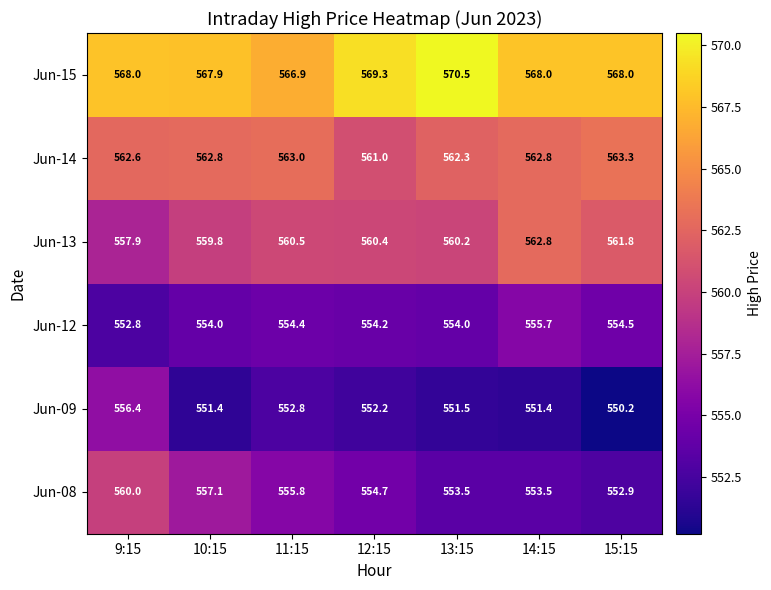

What is the difference between the maximum and second lowest values in the Jun-12 series?

1.7